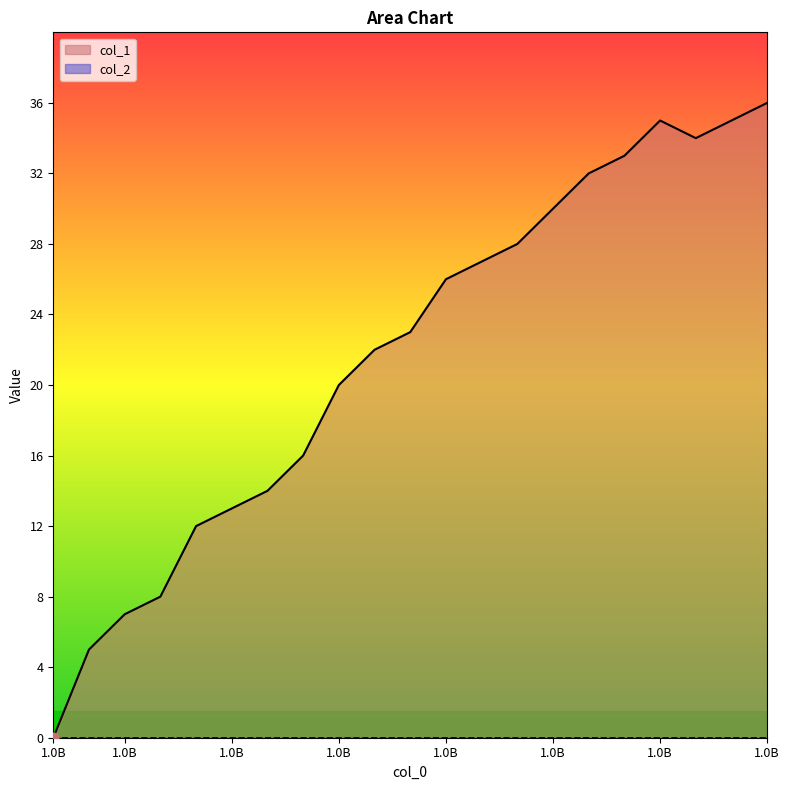

Which has a higher value, 1499440159 or 1499436506?

1499440159